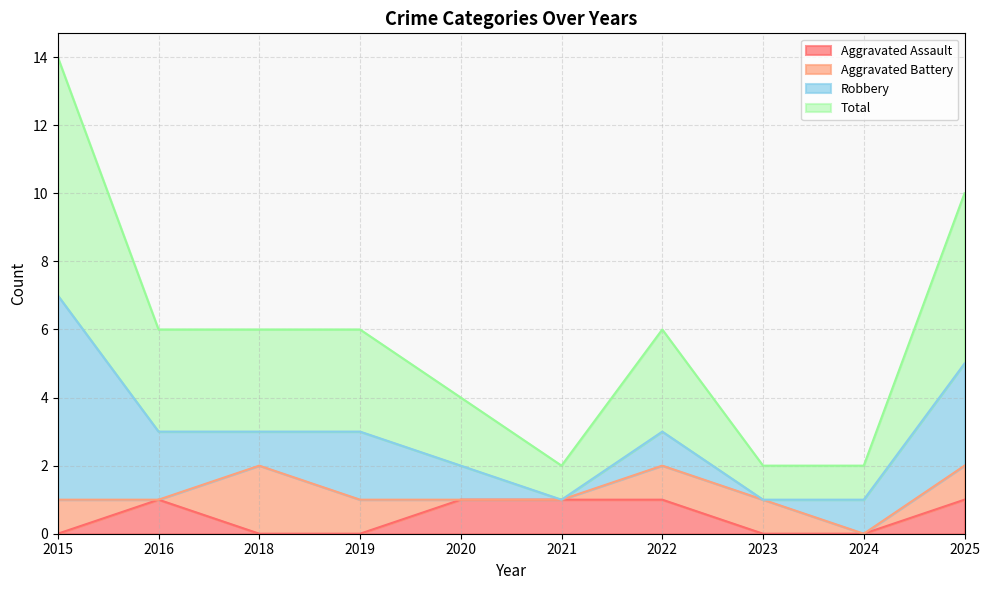

Count the number of categories in the chart.

10